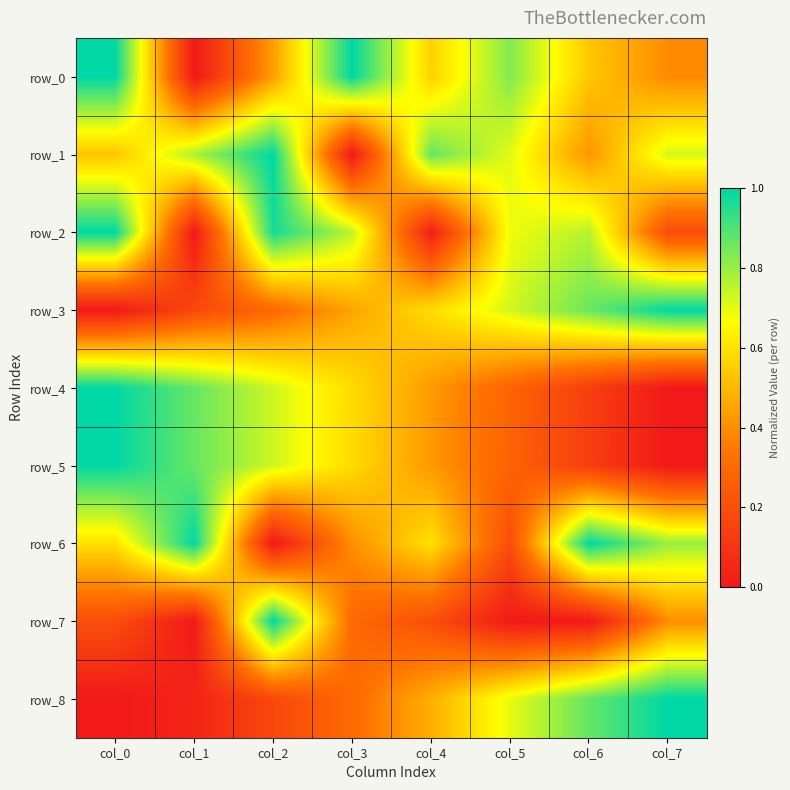

Reading left to right, extract all data points from this chart.

row_0: 1.0	0.0	0.4	1.0	0.6	0.8	0.5	0.4
row_1: 0.5	0.8	1.0	0.0	0.9	0.7	0.4	0.7
row_2: 1.0	0.0	1.0	0.8	0.0	0.7	0.8	0.2
row_3: 0.0	0.2	0.3	0.5	0.6	0.7	0.9	1.0
row_4: 1.0	0.9	0.7	0.6	0.4	0.3	0.1	0.0
row_5: 1.0	0.9	0.7	0.6	0.4	0.3	0.1	0.0
row_6: 0.6	1.0	0.0	0.4	0.6	0.2	1.0	0.8
row_7: 0.2	0.0	1.0	0.3	0.2	0.0	0.0	0.4
row_8: 0.0	0.0	0.2	0.3	0.5	0.7	0.9	1.0